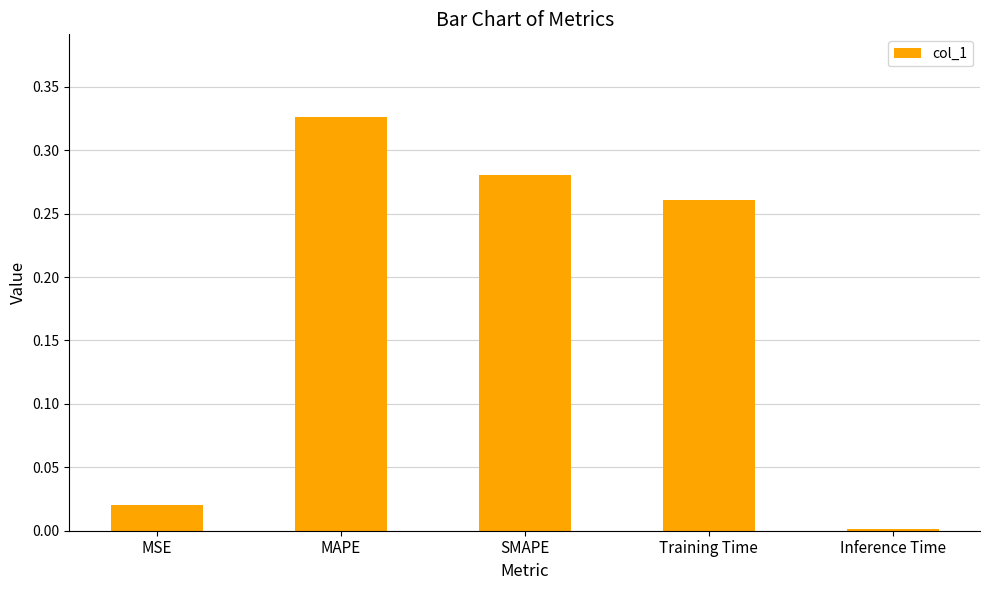

What is the sum of all values?

0.9